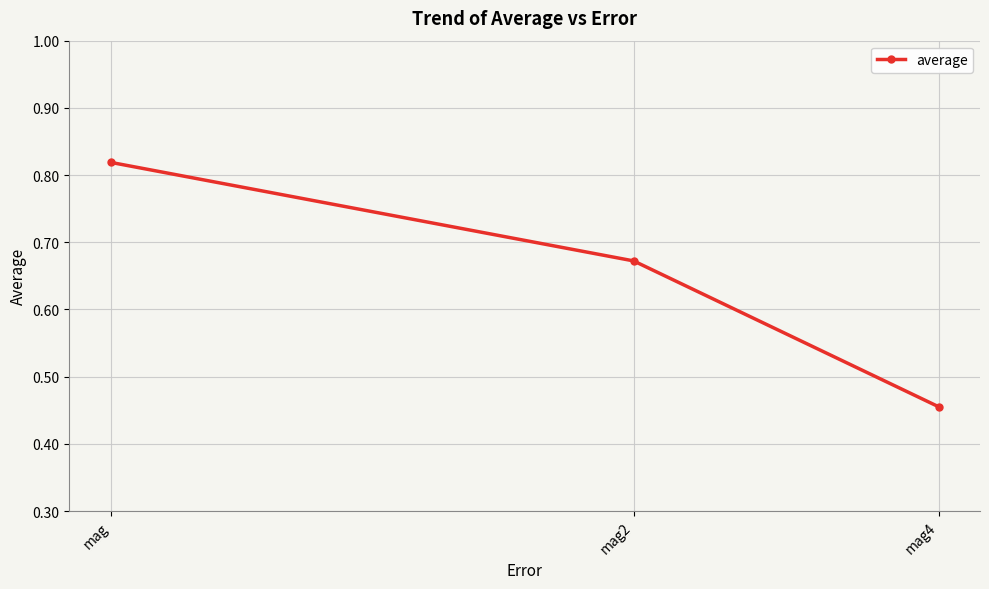

Rank the categories by value from lowest to highest.

mag4, mag2, mag